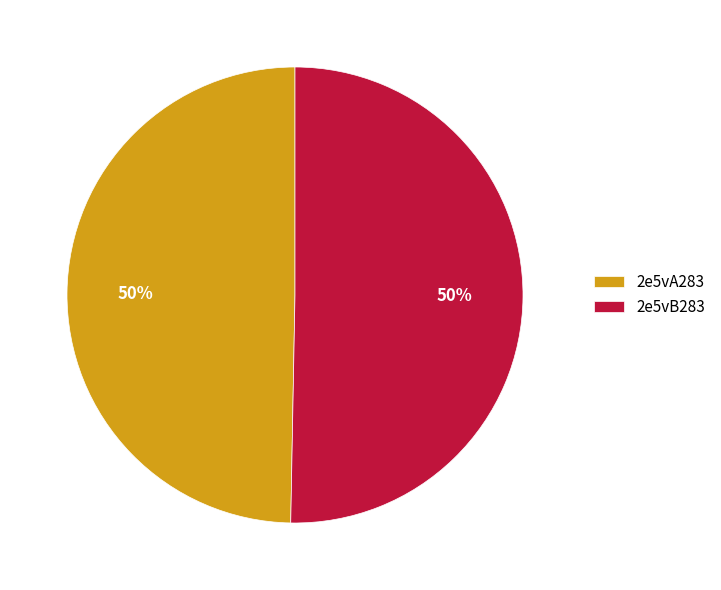

To the nearest percent, what is the average slice percentage?

50%